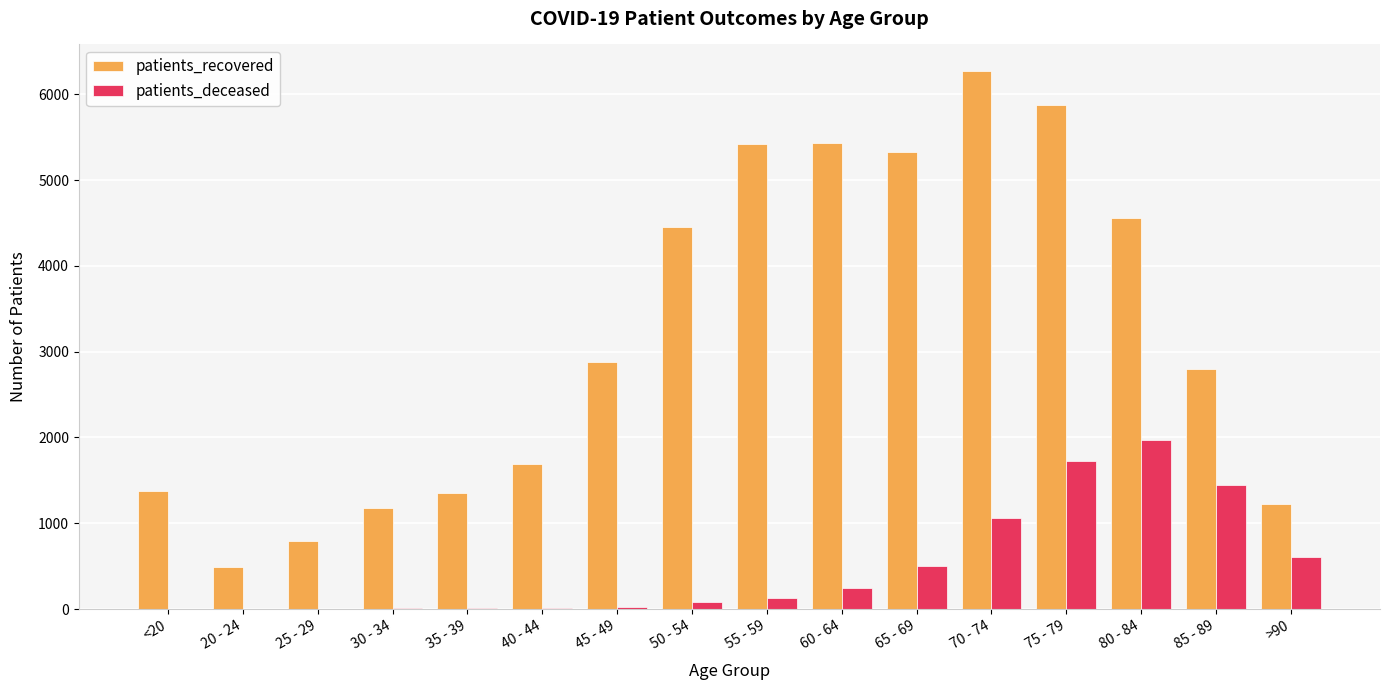

At which category is the sum across all series the highest?

75 - 79